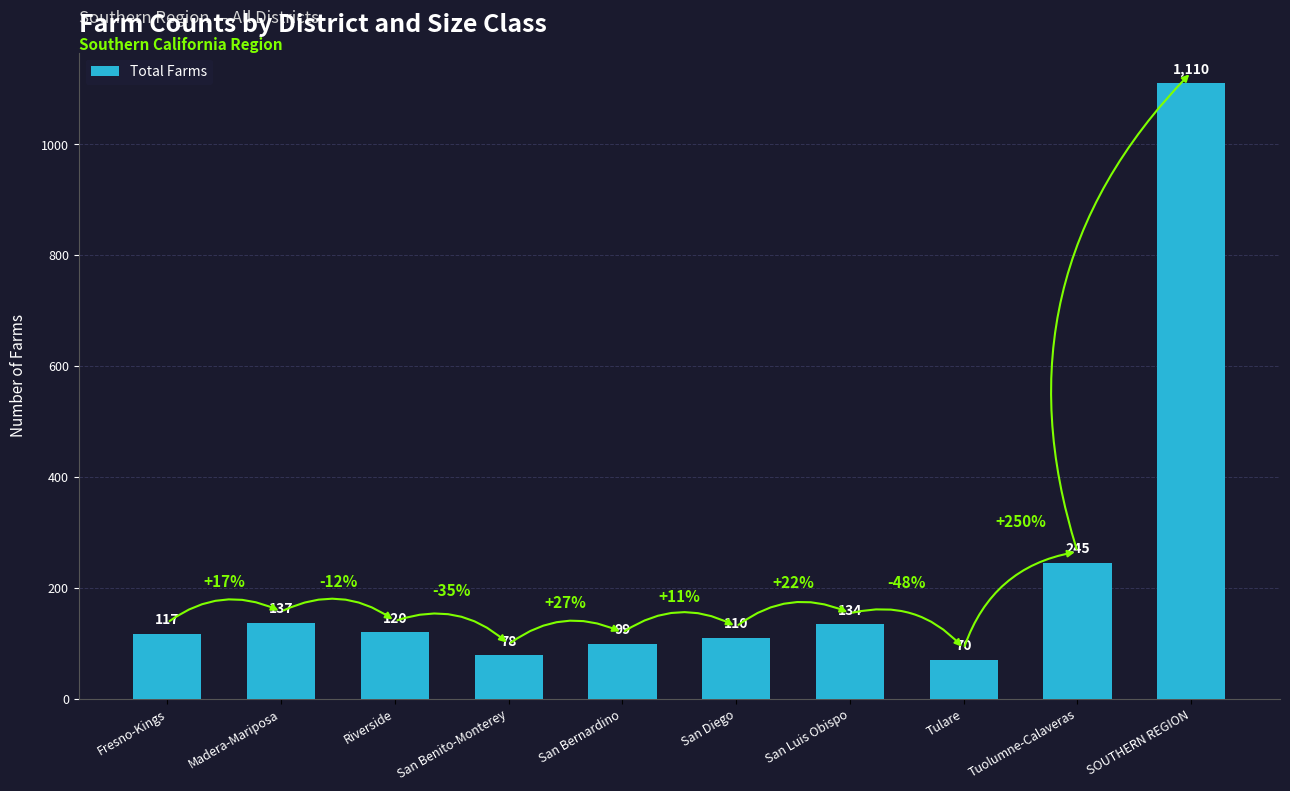

Are the bars grouped side by side (vs. stacked)?

No